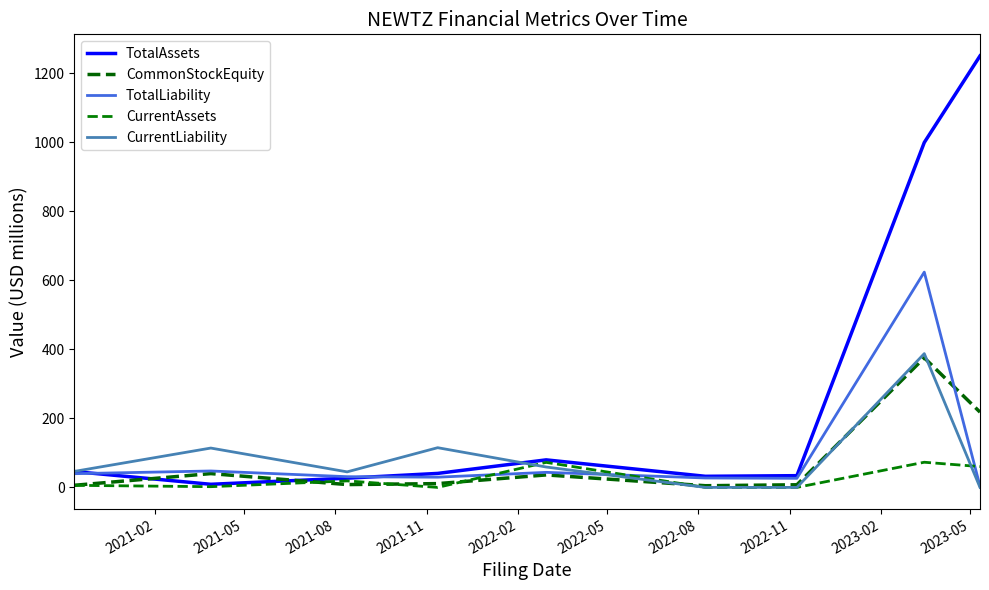

Does the chart display data point markers on the line(s)?

No